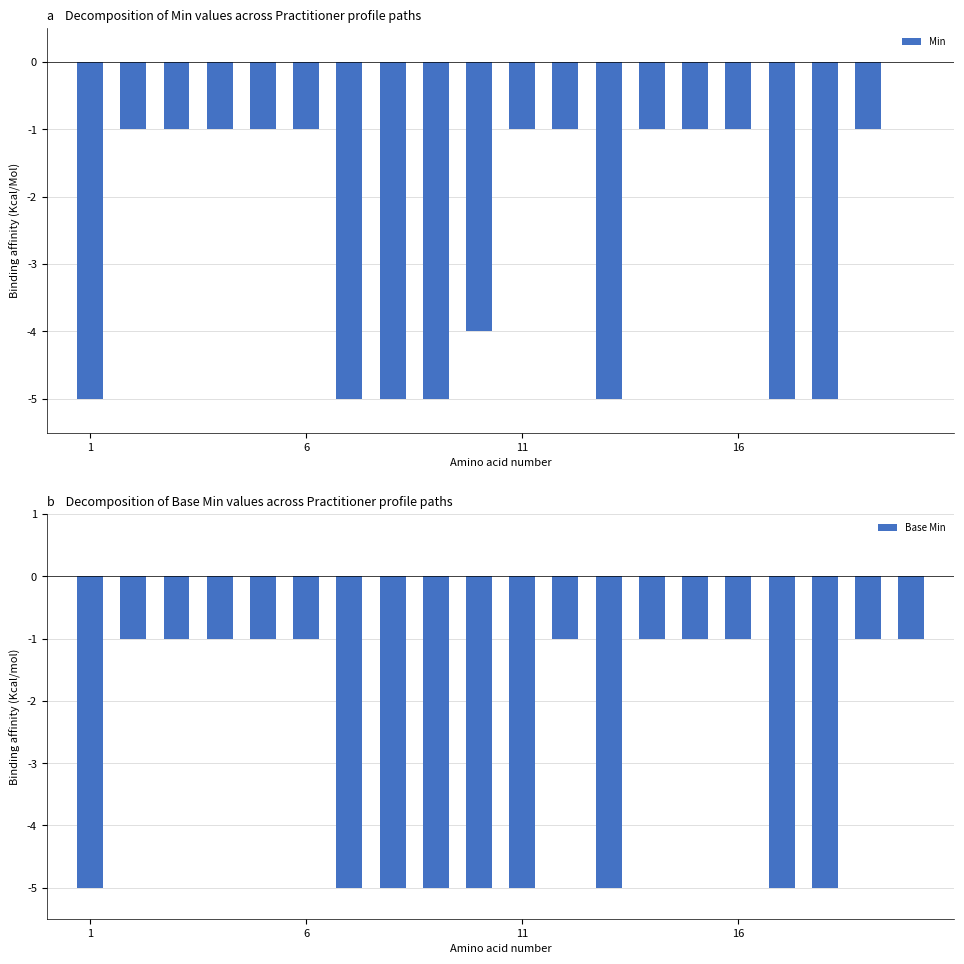

Reading left to right, list all the values displayed in this chart.

Min: -5	-1	-1	-1	-1	-1	-5	-5	-5	-4	-1	-1	-5	-1	-1	-1	-5	-5	-1	0
Base Min: -5	-1	-1	-1	-1	-1	-5	-5	-5	-5	-5	-1	-5	-1	-1	-1	-5	-5	-1	-1